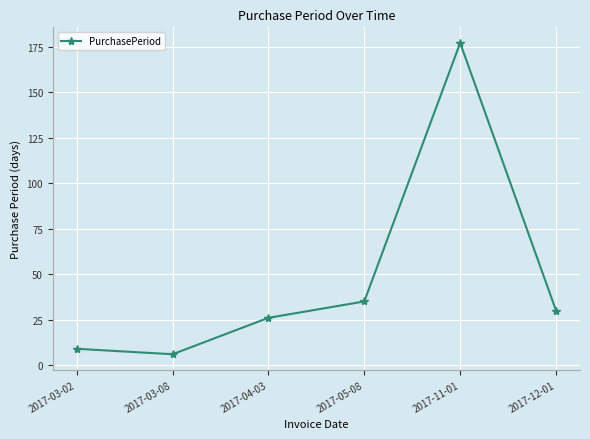

What is the difference between the second highest and minimum values?

29